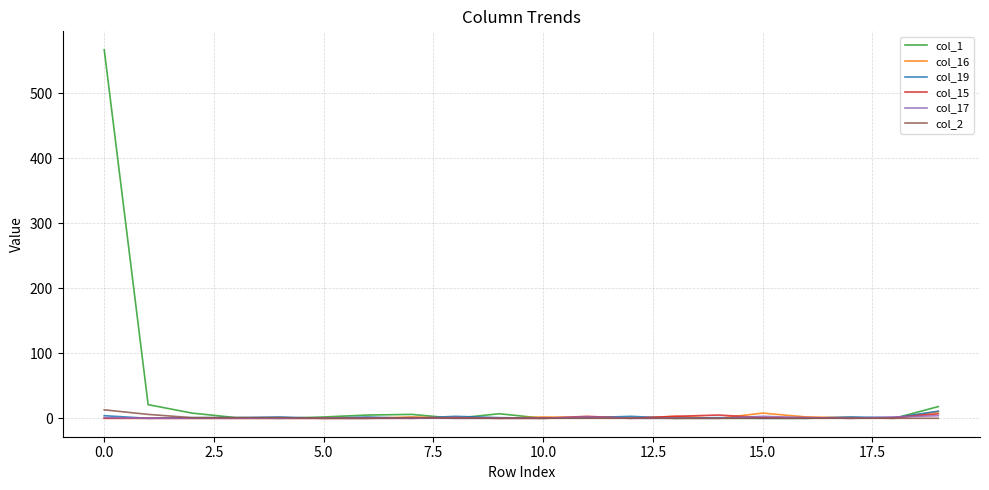

What is the difference between the maximum and minimum values in the col_17 series?

4